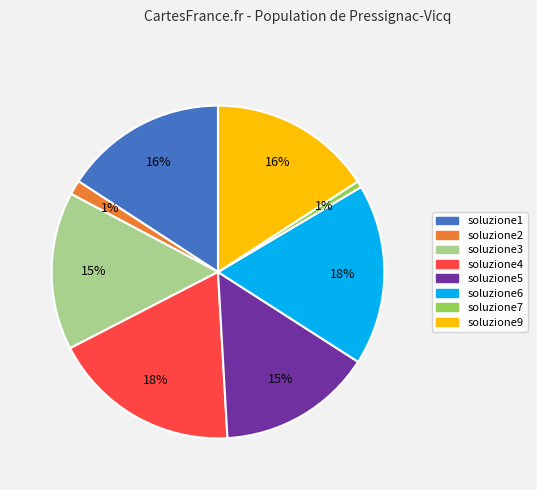

Is it true that soluzione9 is 28% of the pie?

False